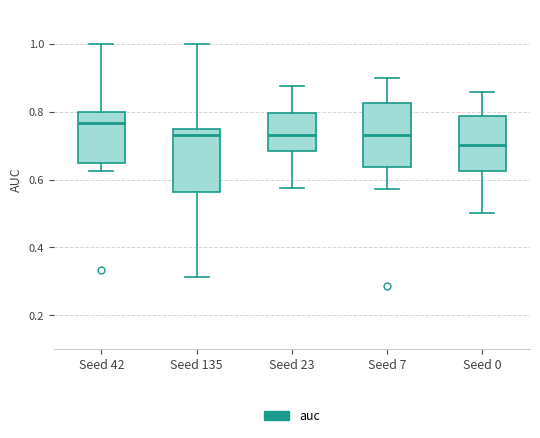

Reading left to right, transcribe this box plot: for each box, give where its median line is, the range the box spans, and where its two whiskers end, as read against the y-axis. The values are not printed on the chart, so give them approximately, as read against the axis.

Seed 42: median 0.76, box 0.64 to 0.80, whiskers 0.62 to 1.00
Seed 135: median 0.74, box 0.56 to 0.76, whiskers 0.32 to 1.00
Seed 23: median 0.74, box 0.68 to 0.80, whiskers 0.58 to 0.88
Seed 7: median 0.74, box 0.64 to 0.82, whiskers 0.58 to 0.90
Seed 0: median 0.70, box 0.62 to 0.78, whiskers 0.50 to 0.86